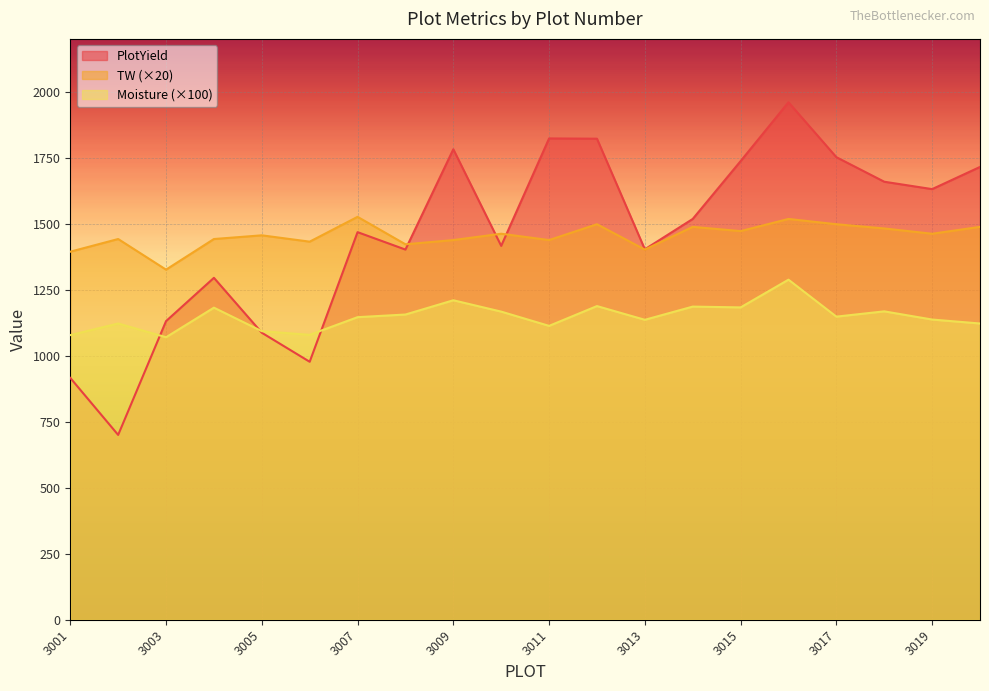

Where is PlotYield nearest to the value 1330?

3004